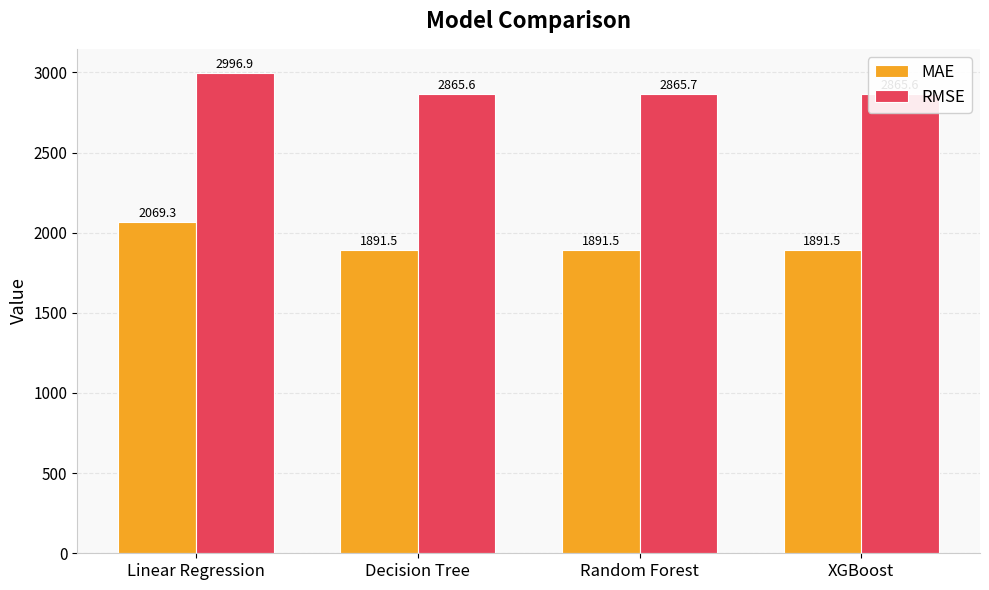

Is the value of MAE at Random Forest greater than the value of RMSE at Decision Tree?

No